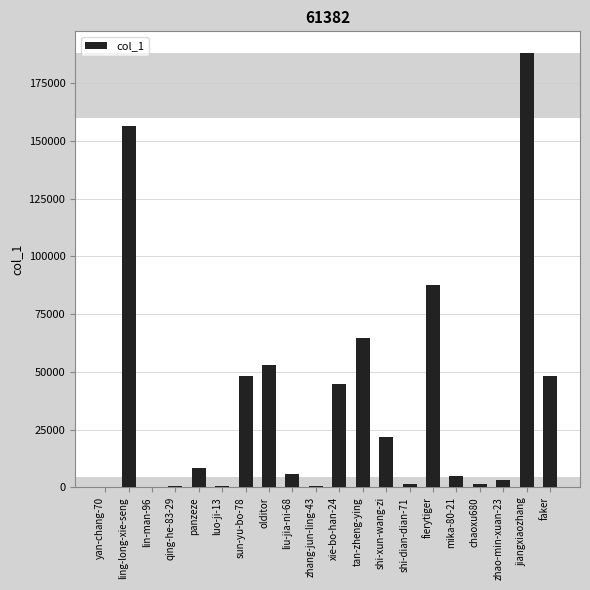

What is the change in value from zhang-jun-ling-43 to tan-zheng-ying?

+64242